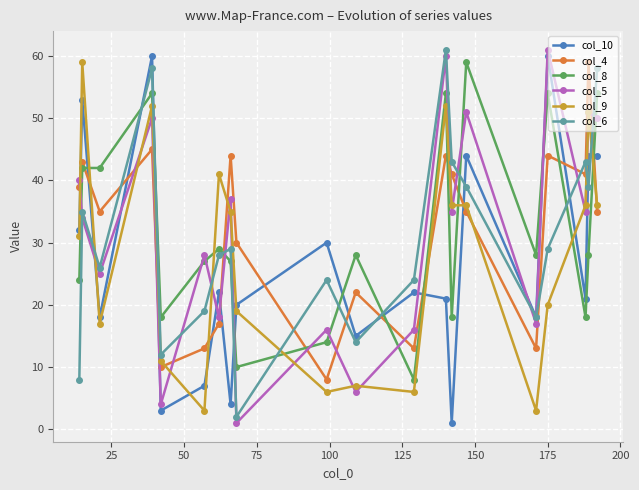

What is the highest value of the col_10 series?

60